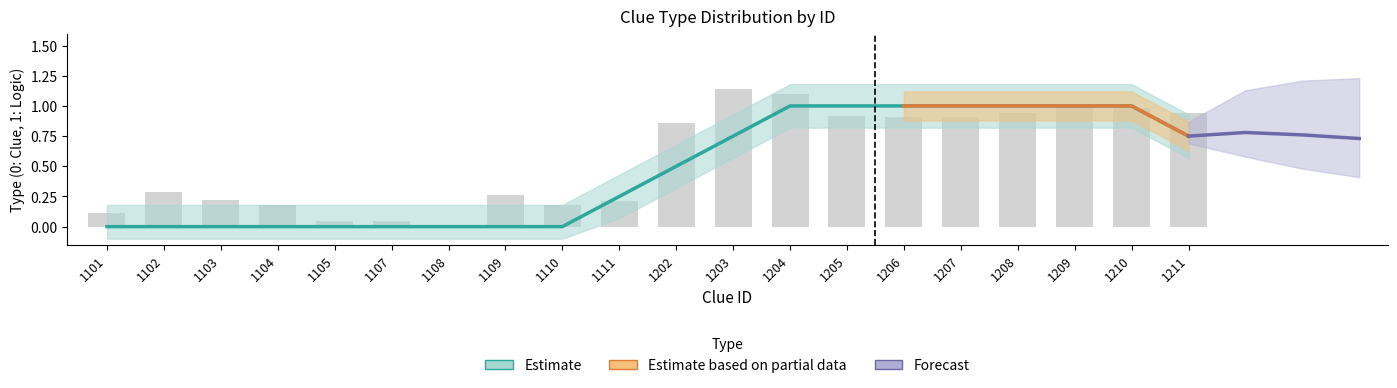

Does the chart contain stacked bars?

No